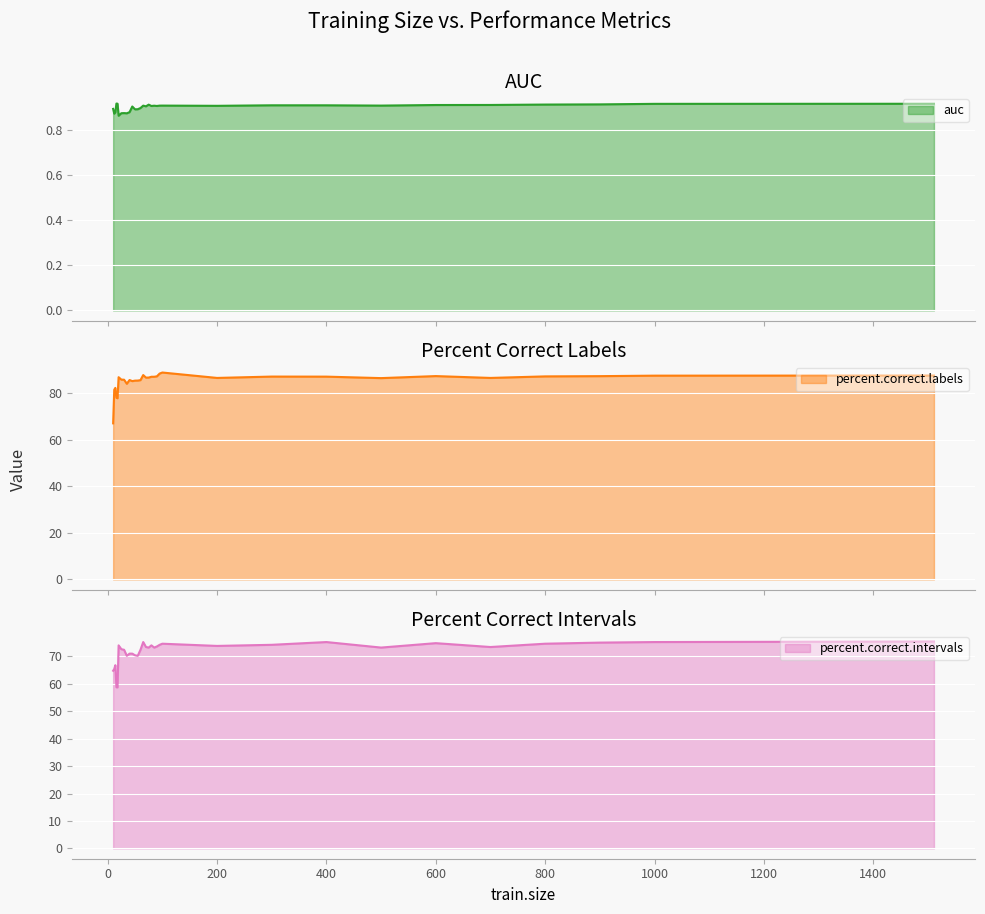

Is the value of percent.correct.labels at 14 greater than the value of auc at 21?

Yes